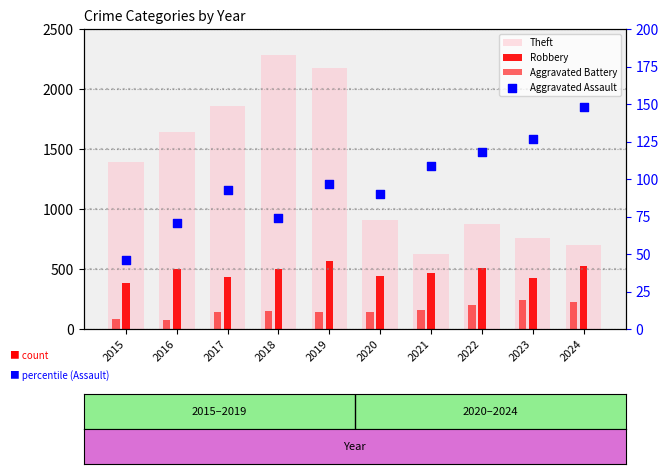

Which series reaches the minimum Y coordinate?

Aggravated Assault